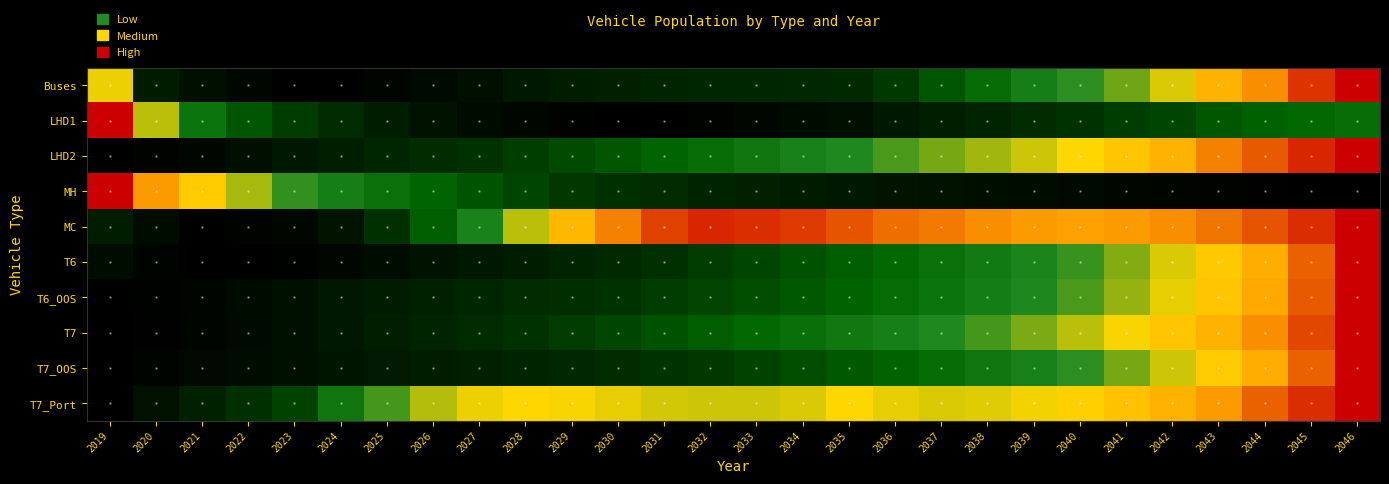

Reading left to right, transcribe all the data shown in this chart.

Buses: 2019=0.8	2020=0.2	2021=0.1	2022=0.1	2023=0.0	2024=0.0	2025=0.0	2026=0.1	2027=0.1	2028=0.2	2029=0.2	2030=0.2	2031=0.2	2032=0.2	2033=0.3	2034=0.3	2035=0.3	2036=0.4	2037=0.4	2038=0.5	2039=0.6	2040=0.7	2041=0.7	2042=0.8	2043=0.9	2044=0.9	2045=1.0	2046=1.0
LHD1: 2019=1.0	2020=0.8	2021=0.6	2022=0.4	2023=0.4	2024=0.3	2025=0.2	2026=0.1	2027=0.1	2028=0.0	2029=0.0	2030=0.0	2031=0.0	2032=0.0	2033=0.0	2034=0.1	2035=0.1	2036=0.2	2037=0.2	2038=0.2	2039=0.3	2040=0.3	2041=0.4	2042=0.4	2043=0.5	2044=0.5	2045=0.5	2046=0.5
LHD2: 2019=0.0	2020=0.0	2021=0.0	2022=0.1	2023=0.2	2024=0.2	2025=0.2	2026=0.3	2027=0.3	2028=0.4	2029=0.4	2030=0.5	2031=0.5	2032=0.5	2033=0.6	2034=0.6	2035=0.6	2036=0.7	2037=0.7	2038=0.7	2039=0.8	2040=0.8	2041=0.8	2042=0.9	2043=0.9	2044=0.9	2045=1.0	2046=1.0
MH: 2019=1.0	2020=0.9	2021=0.8	2022=0.7	2023=0.7	2024=0.6	2025=0.5	2026=0.5	2027=0.4	2028=0.4	2029=0.3	2030=0.3	2031=0.3	2032=0.2	2033=0.2	2034=0.2	2035=0.2	2036=0.1	2037=0.1	2038=0.1	2039=0.1	2040=0.1	2041=0.1	2042=0.0	2043=0.0	2044=0.0	2045=0.0	2046=0.0
MC: 2019=0.2	2020=0.1	2021=0.0	2022=0.0	2023=0.0	2024=0.1	2025=0.3	2026=0.5	2027=0.6	2028=0.8	2029=0.9	2030=0.9	2031=1.0	2032=1.0	2033=1.0	2034=1.0	2035=0.9	2036=0.9	2037=0.9	2038=0.9	2039=0.9	2040=0.9	2041=0.9	2042=0.9	2043=0.9	2044=0.9	2045=1.0	2046=1.0
T6: 2019=0.1	2020=0.0	2021=0.0	2022=0.0	2023=0.0	2024=0.0	2025=0.1	2026=0.1	2027=0.2	2028=0.2	2029=0.2	2030=0.3	2031=0.3	2032=0.4	2033=0.4	2034=0.4	2035=0.5	2036=0.5	2037=0.5	2038=0.6	2039=0.6	2040=0.7	2041=0.7	2042=0.8	2043=0.8	2044=0.9	2045=0.9	2046=1.0
T6_OOS: 2019=0.0	2020=0.0	2021=0.0	2022=0.1	2023=0.1	2024=0.2	2025=0.2	2026=0.2	2027=0.3	2028=0.3	2029=0.3	2030=0.3	2031=0.4	2032=0.4	2033=0.4	2034=0.5	2035=0.5	2036=0.5	2037=0.6	2038=0.6	2039=0.6	2040=0.7	2041=0.7	2042=0.8	2043=0.8	2044=0.9	2045=0.9	2046=1.0
T7: 2019=0.0	2020=0.0	2021=0.0	2022=0.1	2023=0.1	2024=0.2	2025=0.2	2026=0.2	2027=0.3	2028=0.3	2029=0.4	2030=0.4	2031=0.4	2032=0.5	2033=0.5	2034=0.5	2035=0.6	2036=0.6	2037=0.6	2038=0.7	2039=0.7	2040=0.8	2041=0.8	2042=0.8	2043=0.9	2044=0.9	2045=1.0	2046=1.0
T7_OOS: 2019=0.0	2020=0.0	2021=0.1	2022=0.1	2023=0.1	2024=0.1	2025=0.2	2026=0.2	2027=0.2	2028=0.2	2029=0.3	2030=0.3	2031=0.3	2032=0.4	2033=0.4	2034=0.4	2035=0.5	2036=0.5	2037=0.5	2038=0.6	2039=0.6	2040=0.7	2041=0.7	2042=0.8	2043=0.8	2044=0.9	2045=0.9	2046=1.0
T7_Port: 2019=0.0	2020=0.1	2021=0.2	2022=0.3	2023=0.4	2024=0.6	2025=0.7	2026=0.8	2027=0.8	2028=0.8	2029=0.8	2030=0.8	2031=0.8	2032=0.8	2033=0.8	2034=0.8	2035=0.8	2036=0.8	2037=0.8	2038=0.8	2039=0.8	2040=0.8	2041=0.8	2042=0.9	2043=0.9	2044=0.9	2045=1.0	2046=1.0